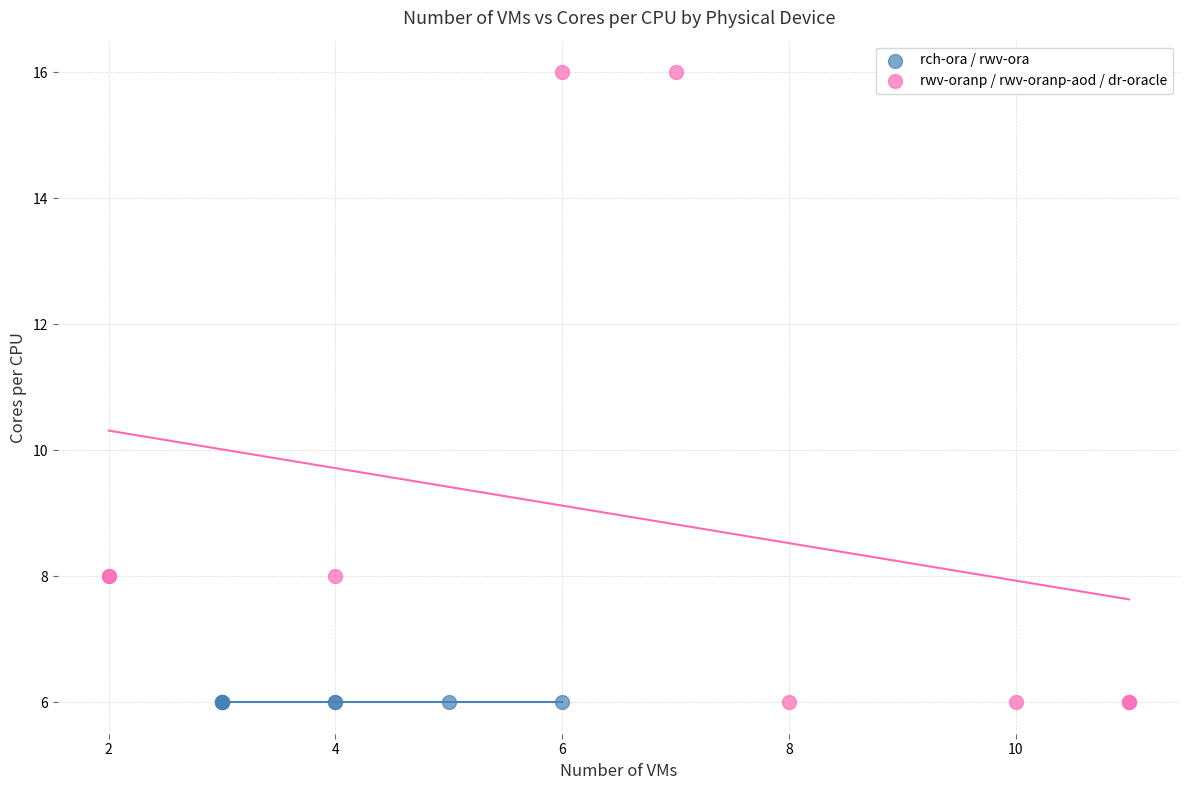

Which series reaches the maximum Y coordinate?

rwv-oranp / rwv-oranp-aod / dr-oracle